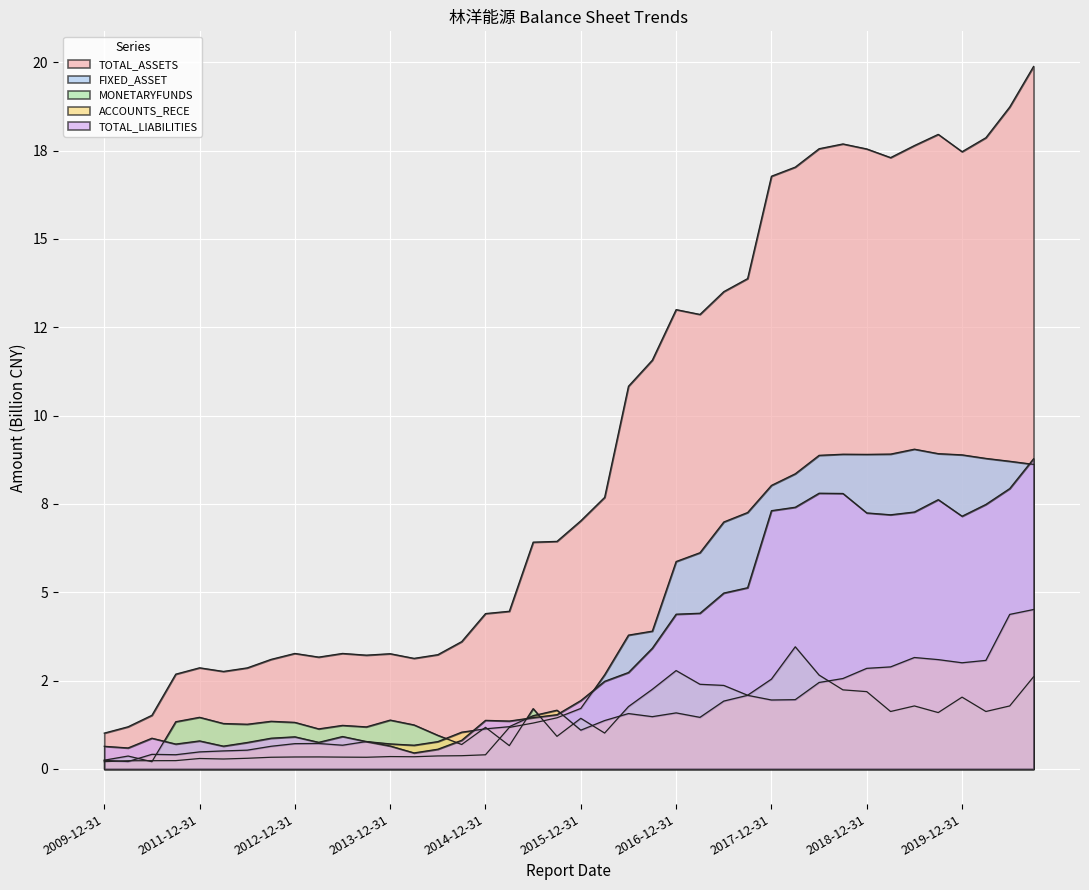

Rank the categories by FIXED_ASSET value from highest to lowest.

2019-06-30, 2019-09-30, 2019-03-31, 2018-09-30, 2018-12-31, 2019-12-31, 2018-06-30, 2020-03-31, 2020-06-30, 2020-09-30, 2018-03-31, 2017-12-31, 2017-09-30, 2017-06-30, 2017-03-31, 2016-12-31, 2016-09-30, 2016-06-30, 2016-03-31, 2015-12-31, 2015-09-30, 2015-06-30, 2015-03-31, 2014-12-31, 2014-09-30, 2014-06-30, 2013-12-31, 2014-03-31, 2013-03-31, 2012-12-31, 2013-06-30, 2012-09-30, 2013-09-30, 2012-06-30, 2011-12-31, 2012-03-31, 2011-09-30, 2011-06-30, 2010-12-31, 2009-12-31